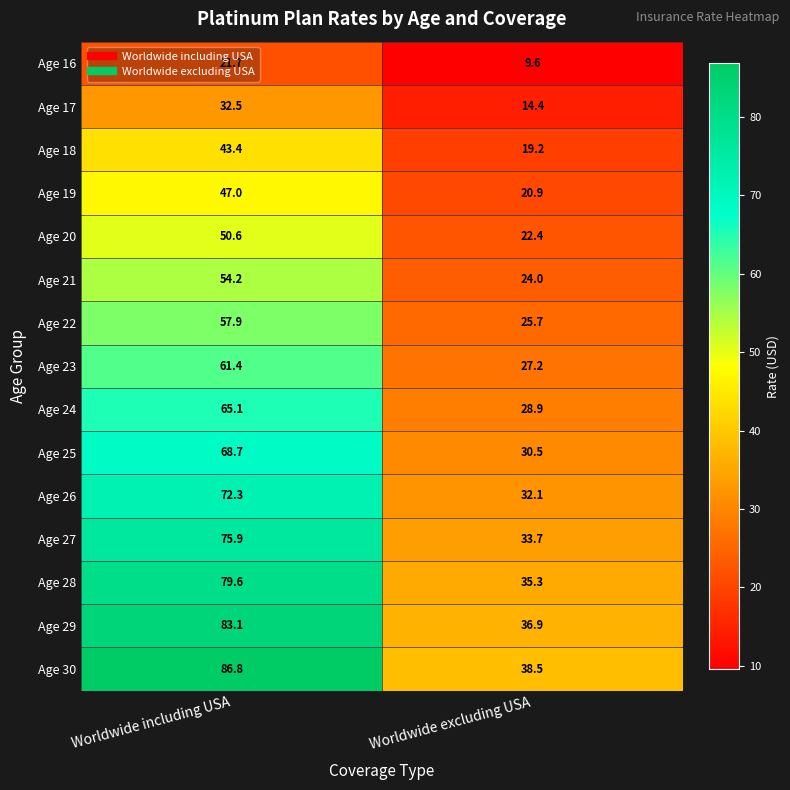

What is the difference between the maximum and minimum values in the Age 21 series?

30.2